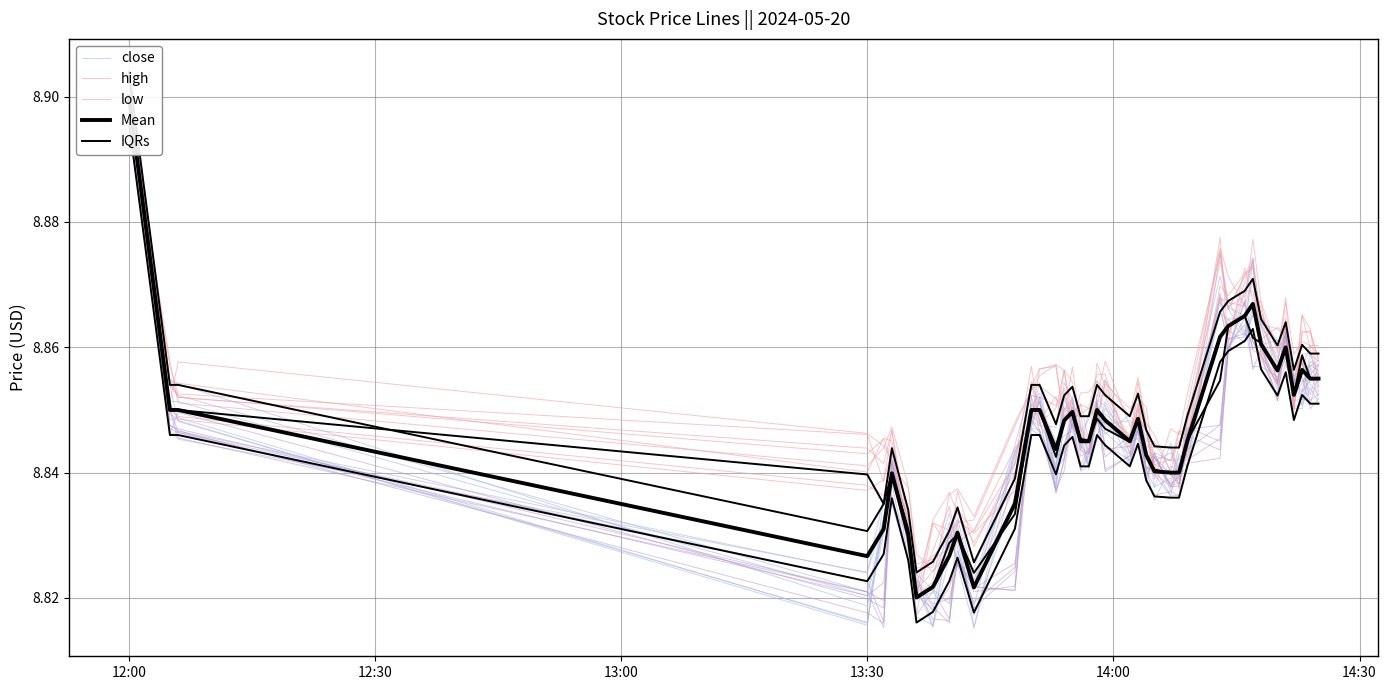

List the series in order of their peak value, highest first.

high, Mean, IQRs, close, low